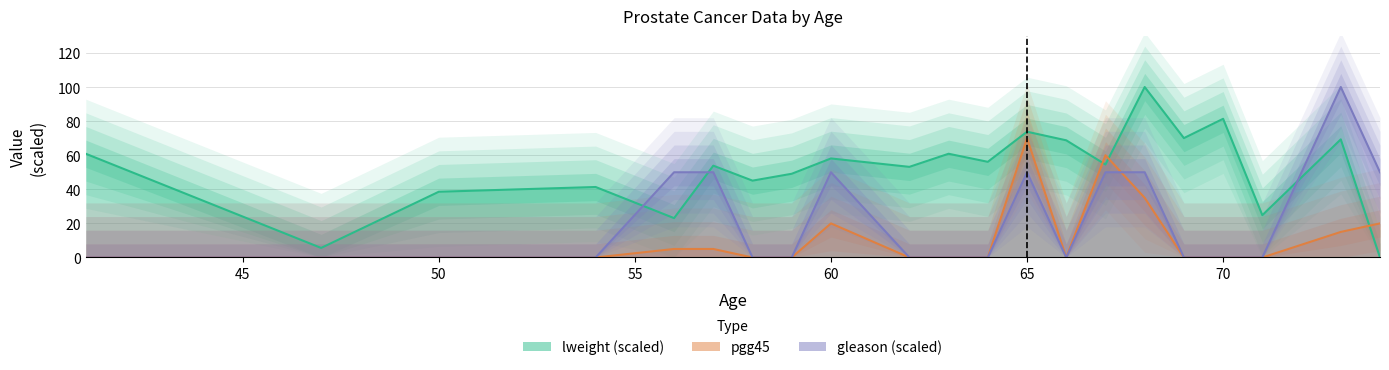

Is it true that lweight equals 109.9 at 70?

False